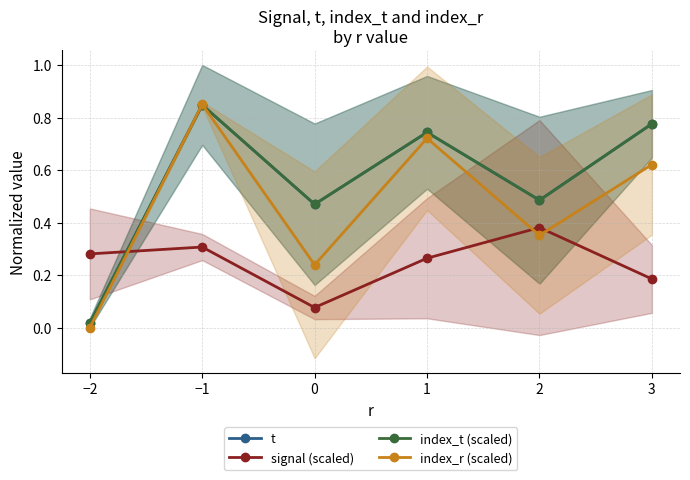

Between which two adjacent categories do index_r (scaled) and signal (scaled) first intersect?

−2 and −1